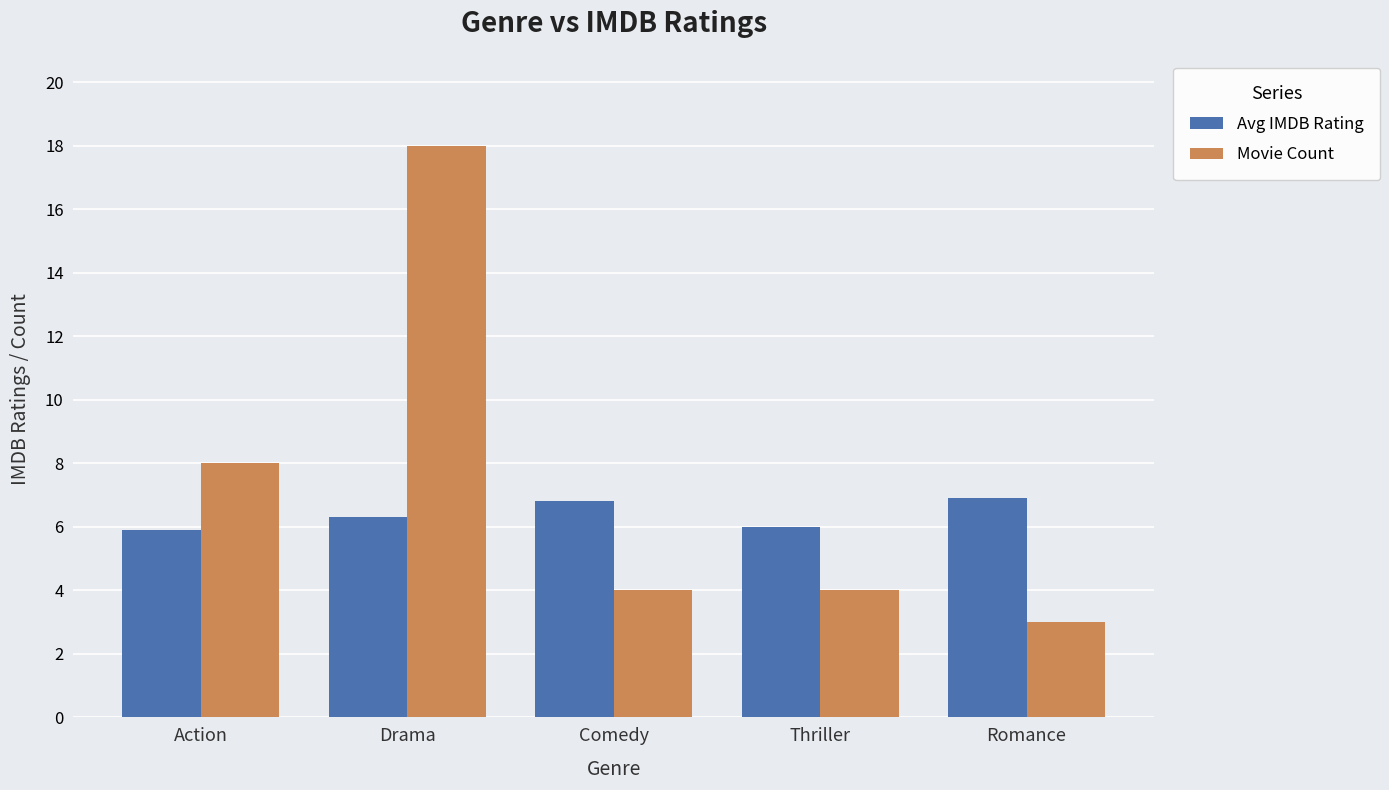

The Avg IMDB Rating series shows 2.5 at Thriller. True or false?

False